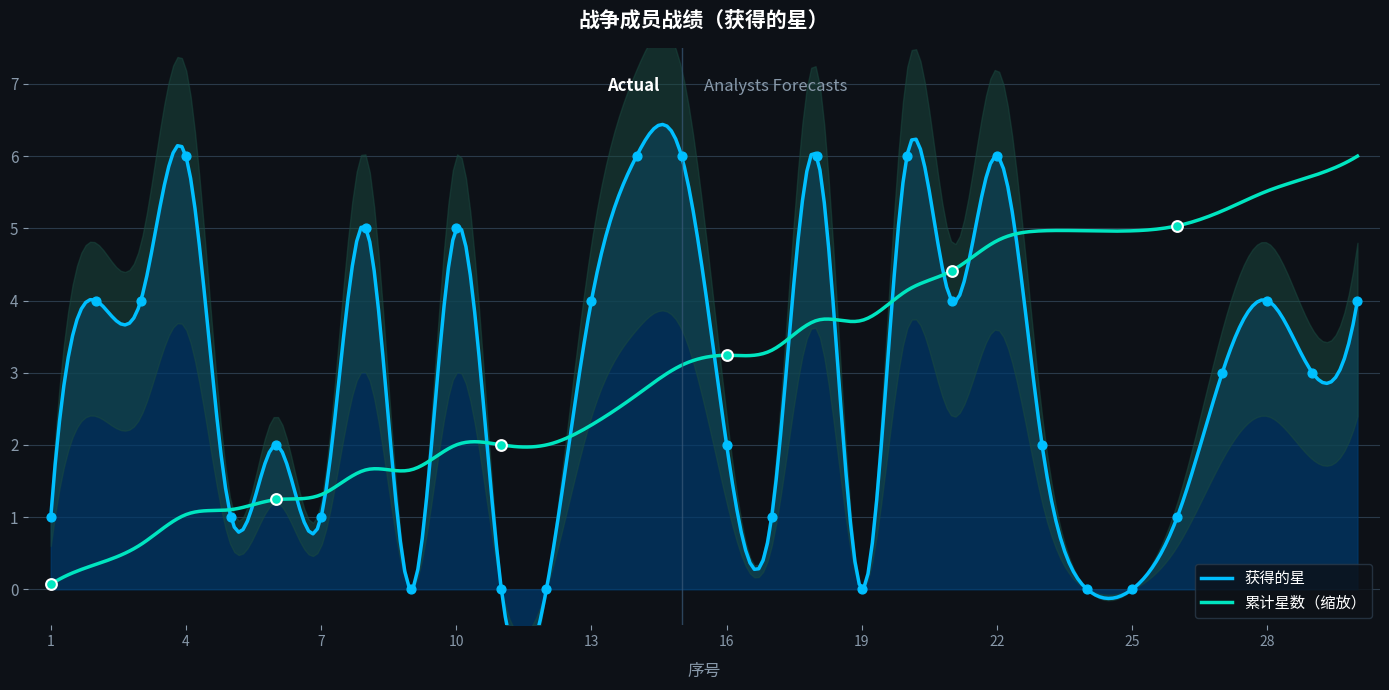

Between 14 and 17, which is larger?

14